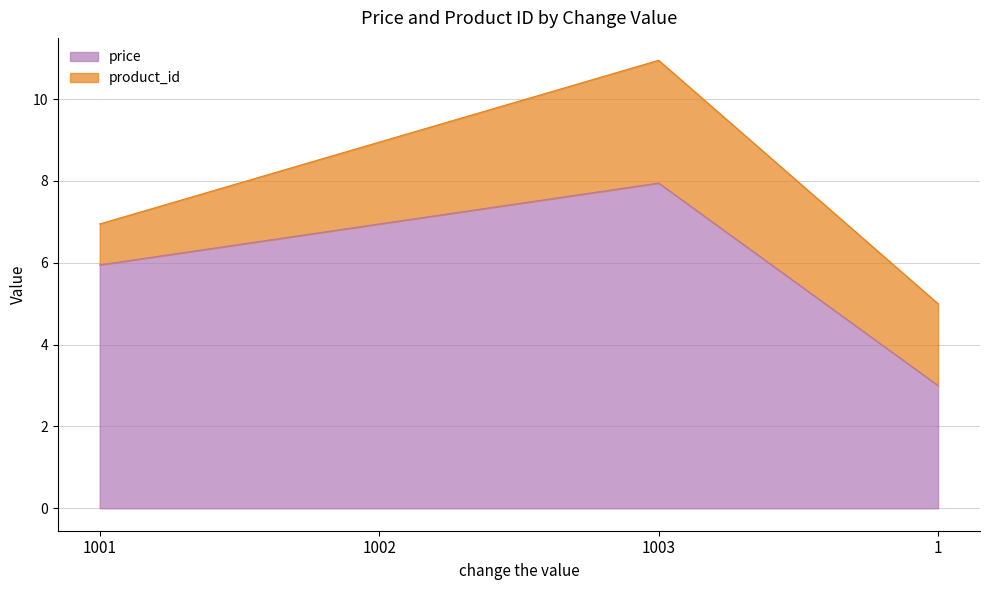

What is the minimum value shown in the chart?

3.0